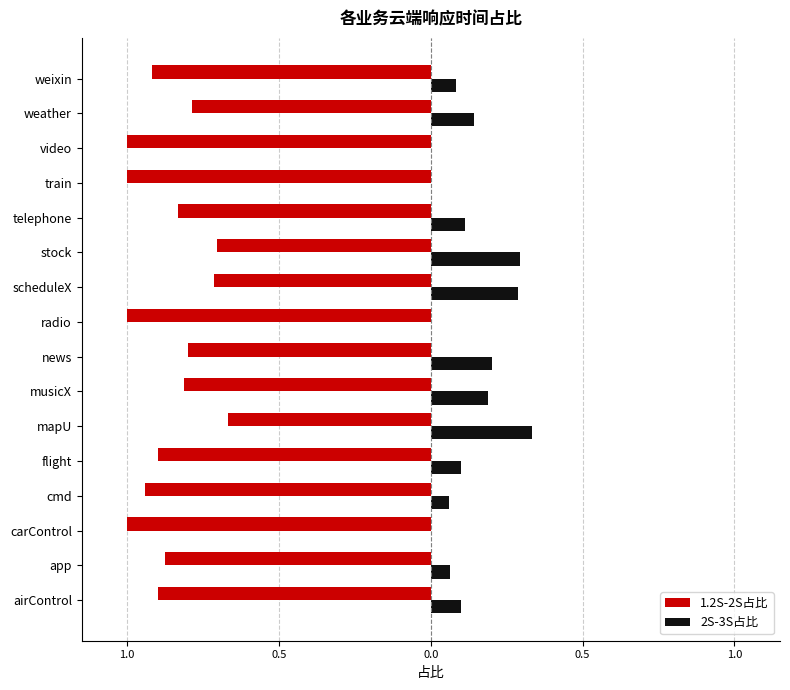

What are all the series names shown in the legend?

1.2S-2S占比, 2S-3S占比